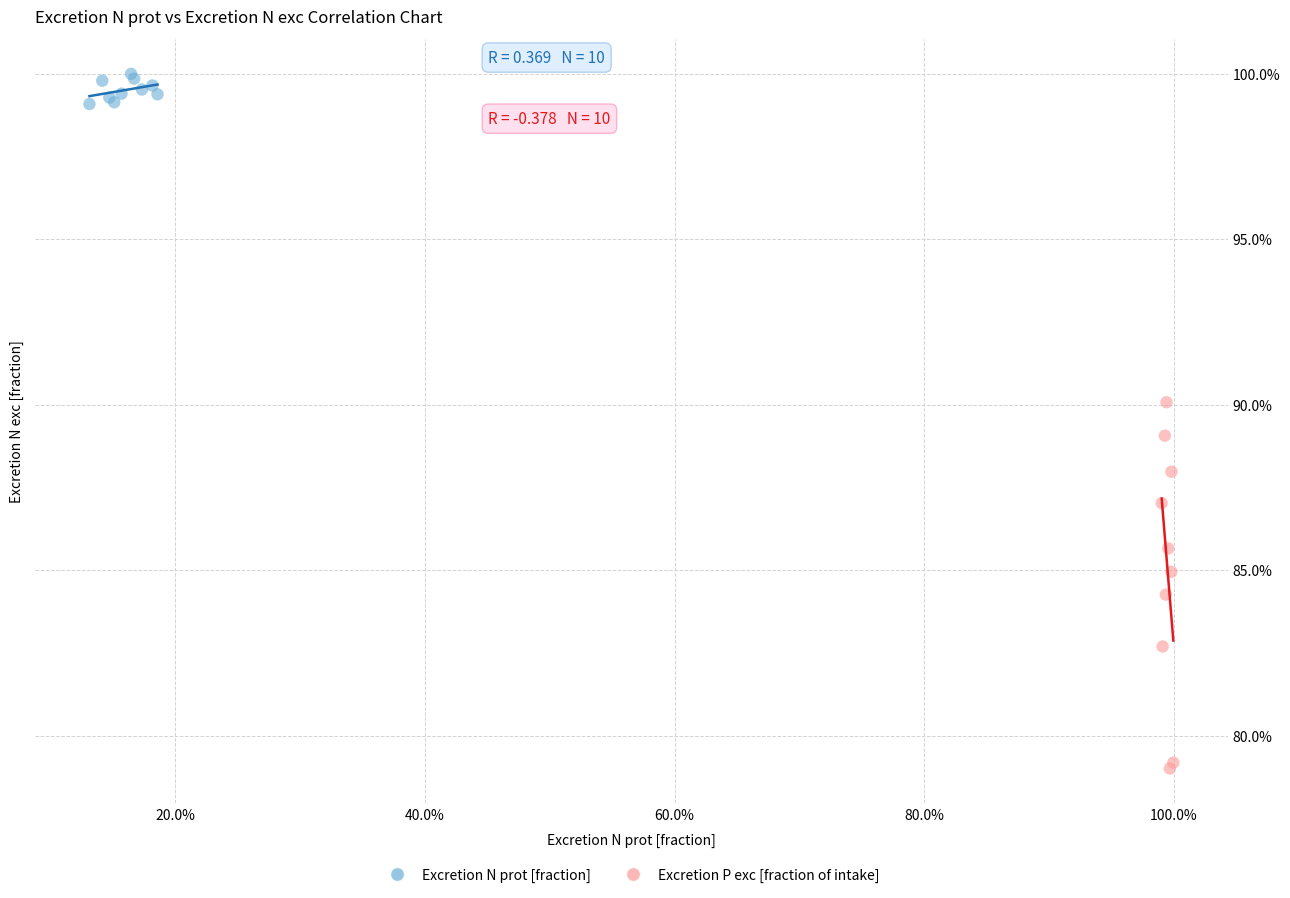

What are all the series names shown in the legend?

Excretion N prot [fraction], Excretion P exc [fraction of intake]